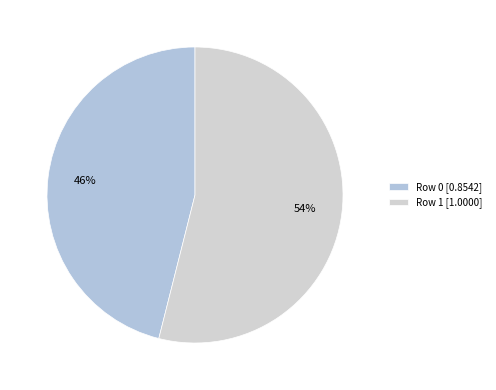

Is there any slice that represents more than half of the pie?

Yes